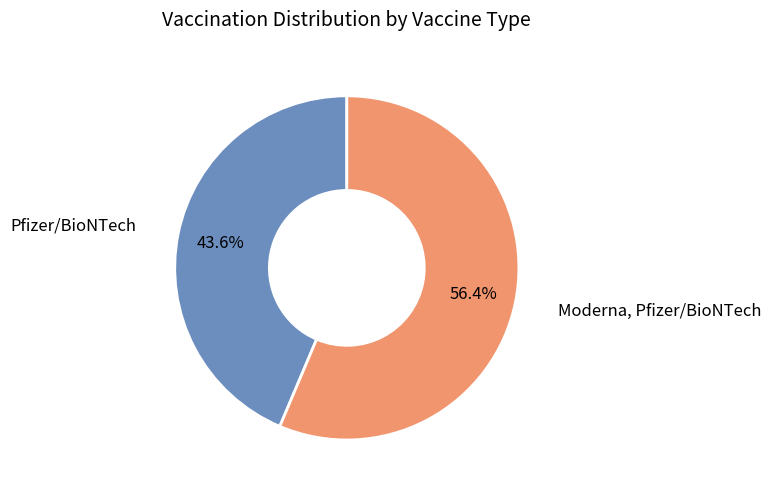

Does any single category account for the majority?

Yes